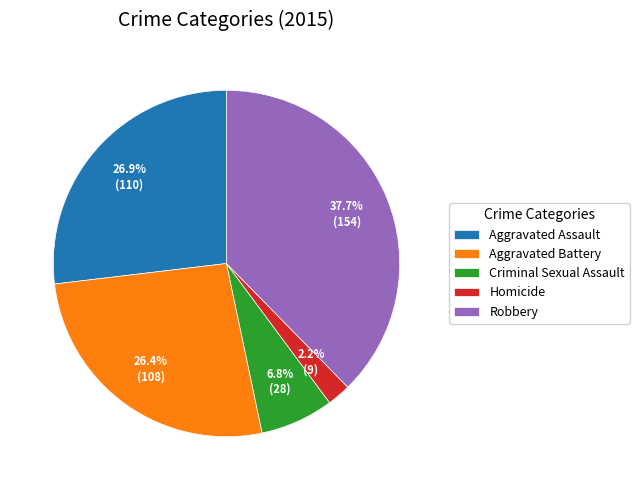

What percentage is the Aggravated Battery slice, to the nearest percent?

26%